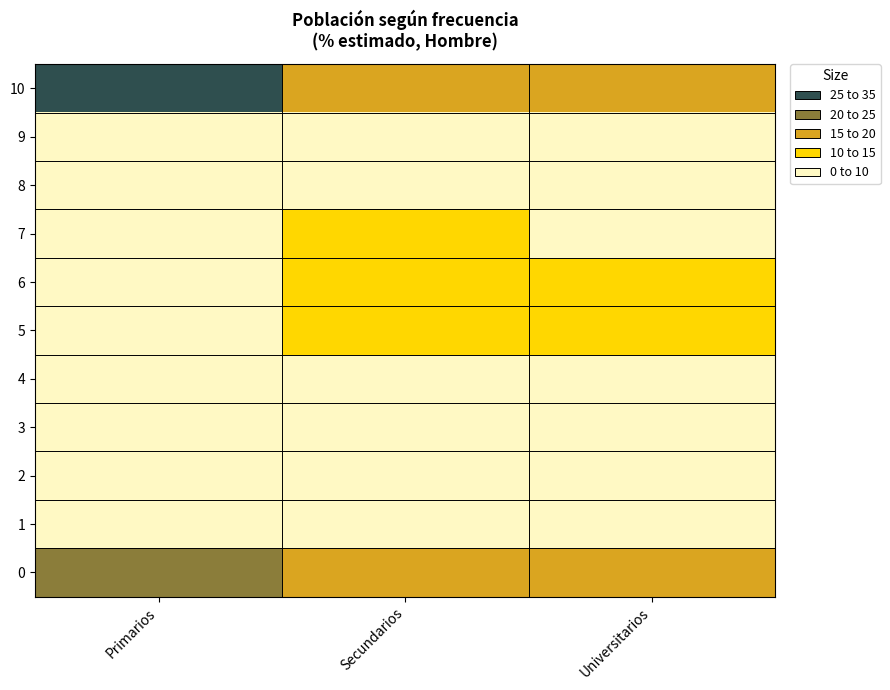

Reading left to right, what are all the values shown in this chart?

10: Primarios=32.4	Secundarios=16.7	Universitarios=18.9
9: Primarios=6.2	Secundarios=7.8	Universitarios=9.6
8: Primarios=5.1	Secundarios=6.6	Universitarios=5.2
7: Primarios=7.4	Secundarios=11.0	Universitarios=8.4
6: Primarios=6.1	Secundarios=13.7	Universitarios=12.5
5: Primarios=9.9	Secundarios=11.8	Universitarios=11.2
4: Primarios=6.5	Secundarios=7.2	Universitarios=9.2
3: Primarios=1.8	Secundarios=1.7	Universitarios=1.7
2: Primarios=2.0	Secundarios=2.5	Universitarios=3.9
1: Primarios=1.1	Secundarios=1.6	Universitarios=2.5
0: Primarios=21.5	Secundarios=19.2	Universitarios=16.9